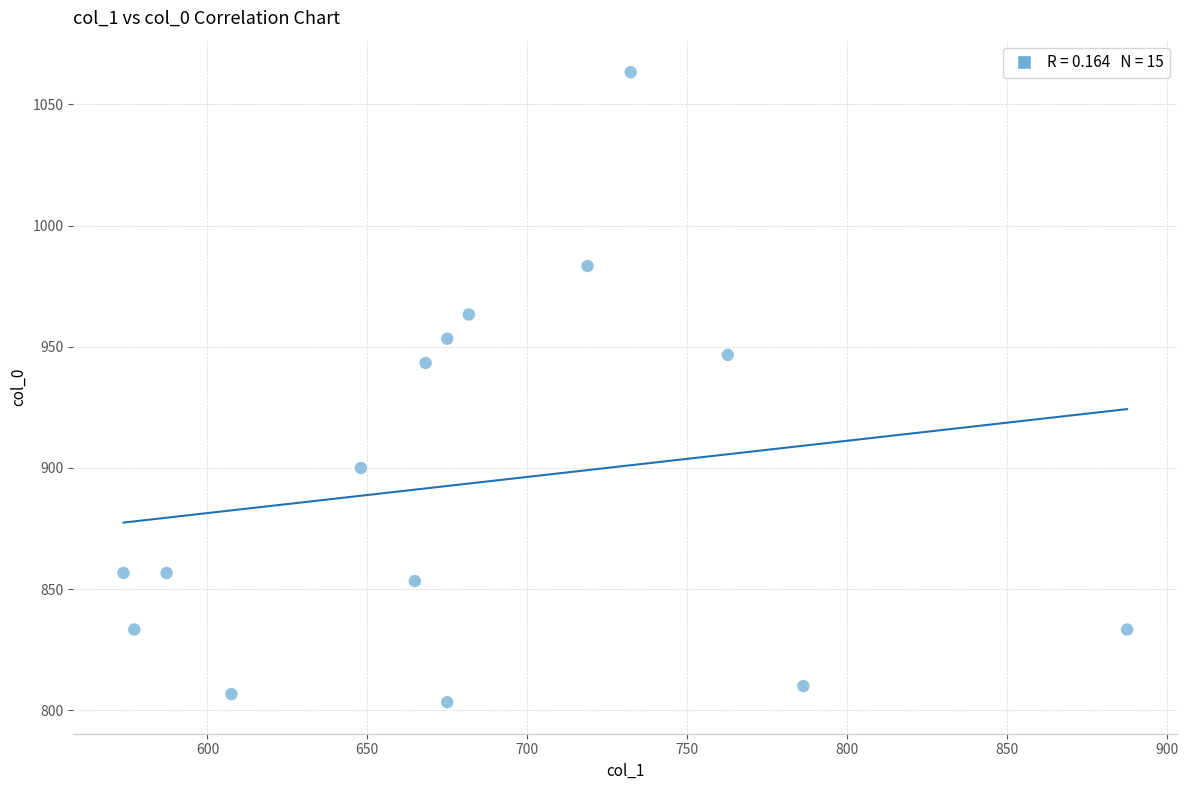

What Y value in the scatter plot is closest to 933?

943.3